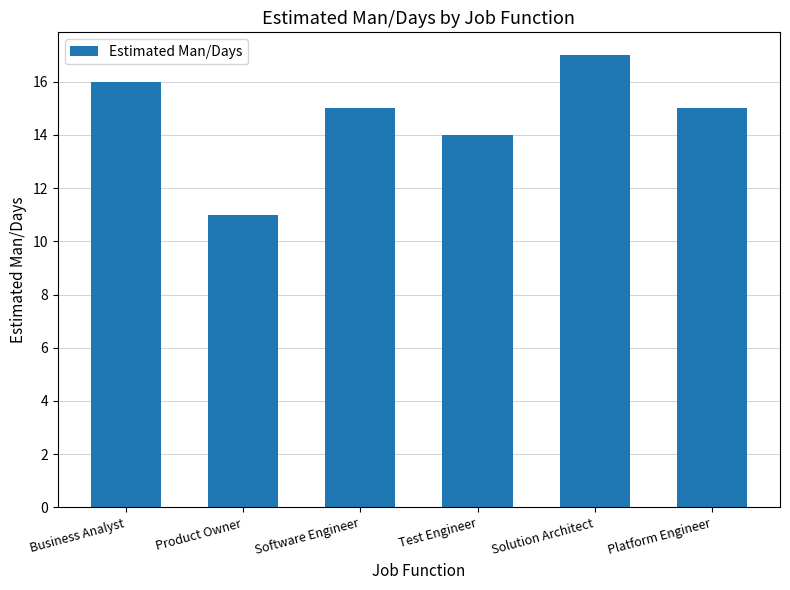

Is it true that the value at Test Engineer is 21?

False